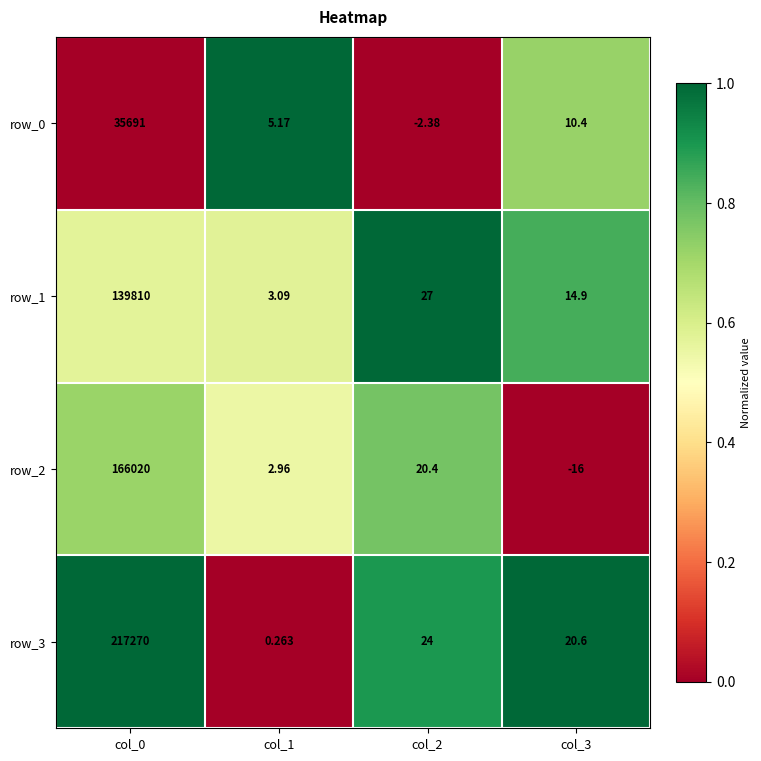

What is the maximum value for row_2?

166020.0